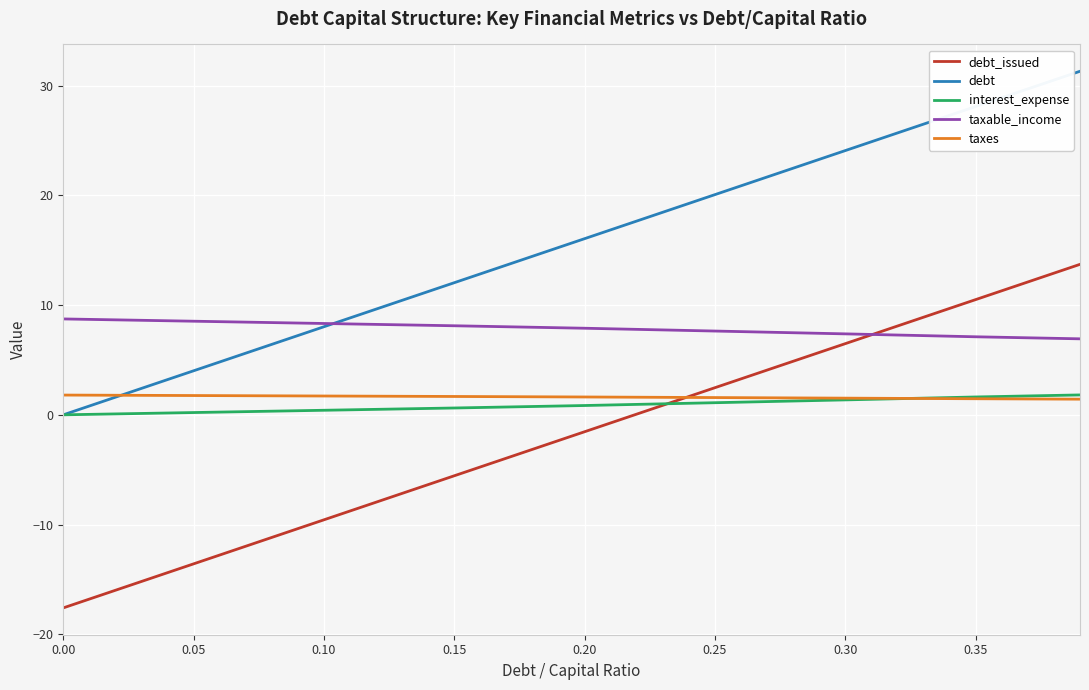

What is the highest value of the debt_issued series?

13.7